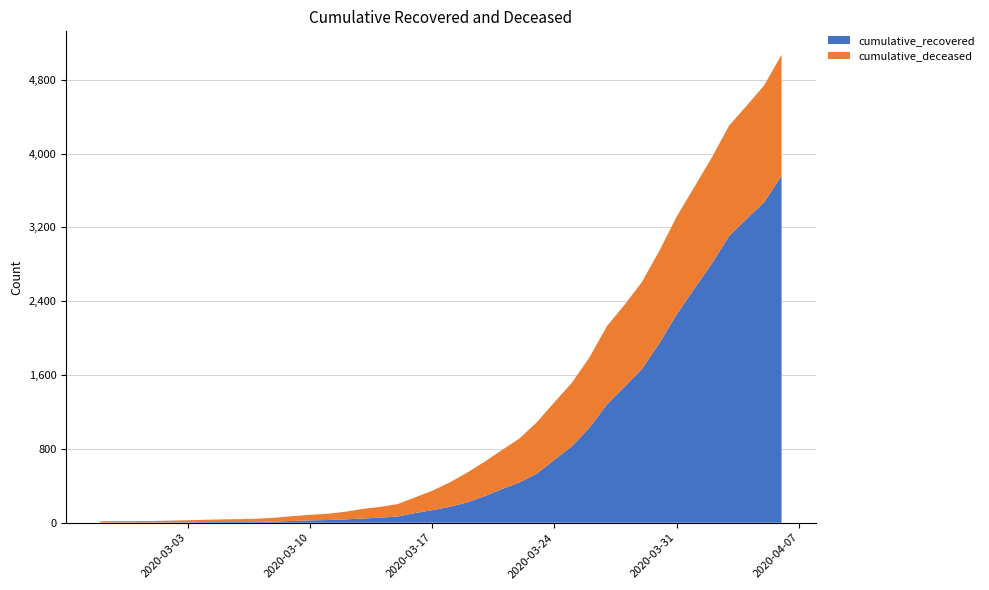

Reading right to left, list all the values displayed in this chart.

cumulative_recovered: 3757	3472	3292	3107	2806	2534	2258	1944	1663	1471	1281	1029	829	682	534	436	365	288	220	172	136	104	67	55	45	36	29	26	19	13	9	8	8	7	5	4	3	3	3	2
cumulative_deceased: 1313	1265	1225	1196	1148	1101	1060	1000	943	887	848	761	688	624	556	477	423	373	322	264	210	169	134	116	104	82	68	59	52	41	35	31	28	25	22	19	16	15	15	14